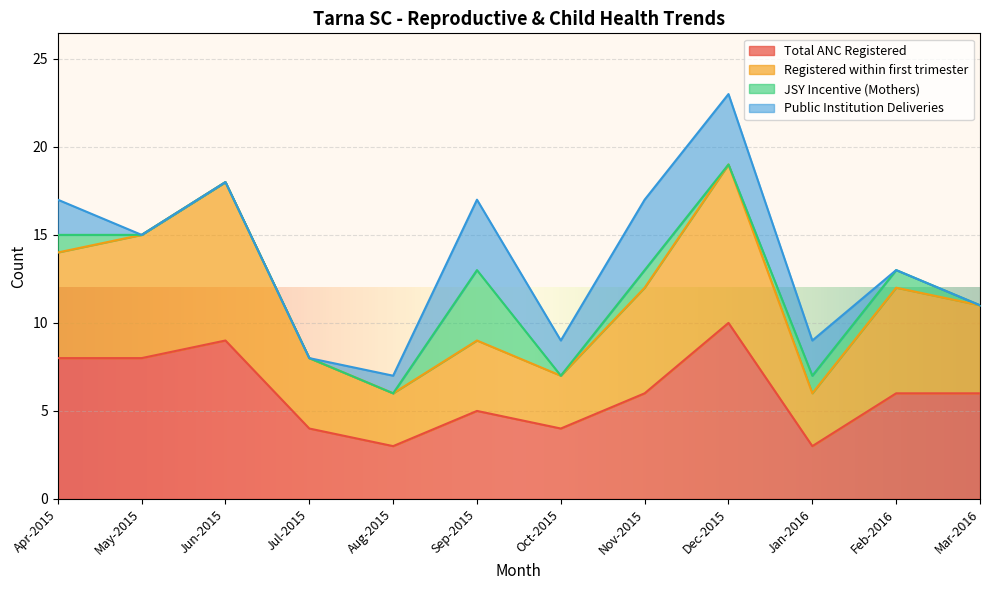

The Total ANC Registered series shows 5 at Aug-2015. True or false?

False